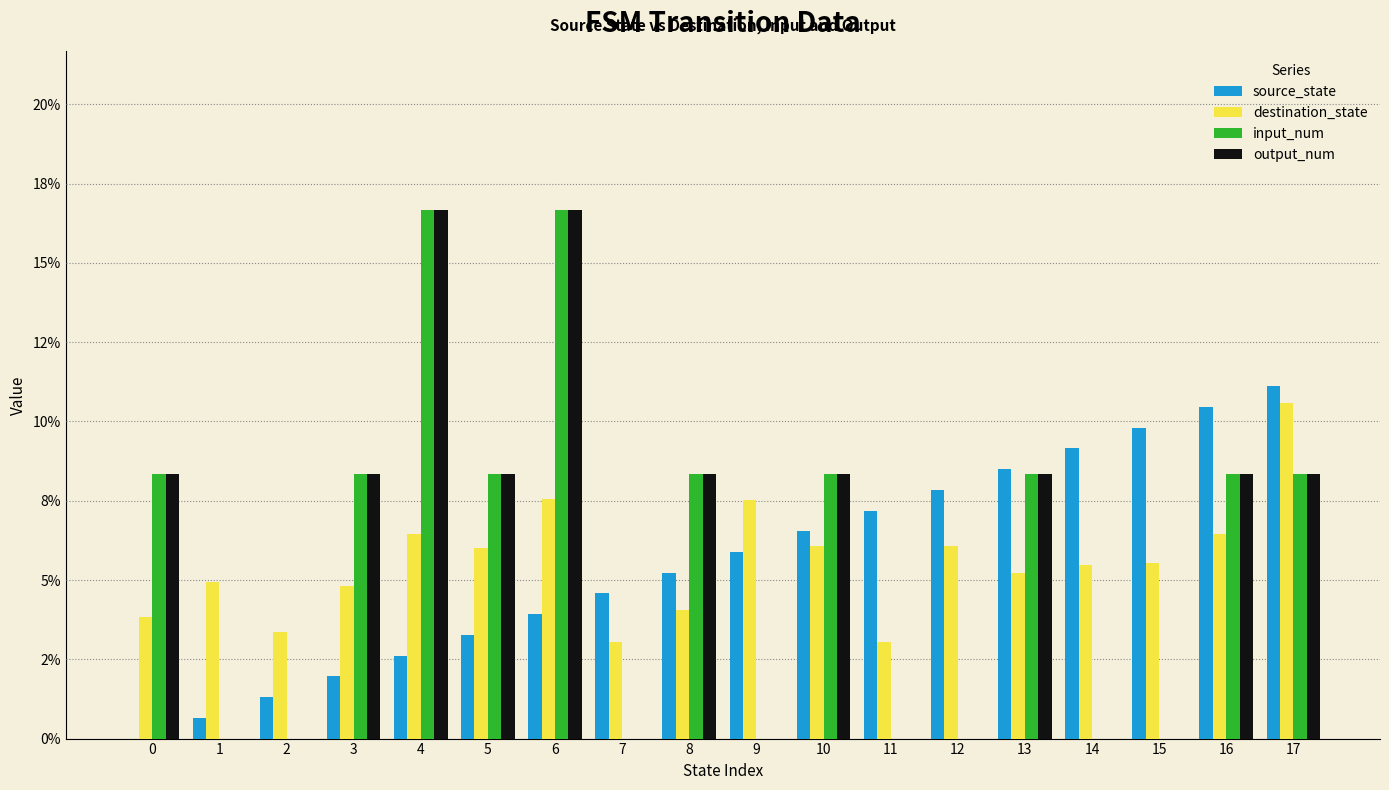

What are all the series names shown in the legend?

source_state, destination_state, input_num, output_num